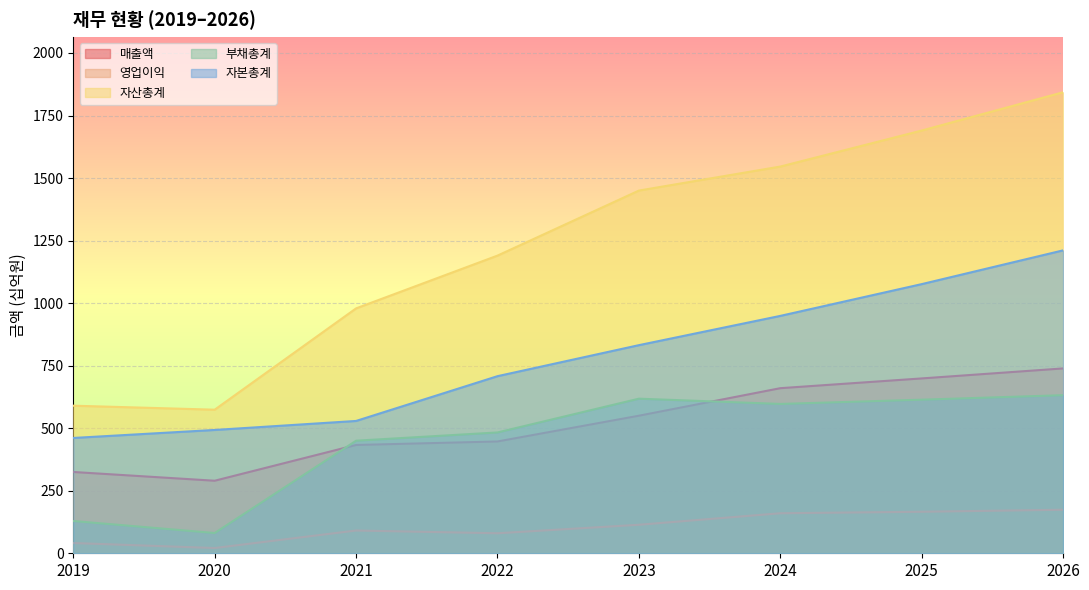

Which series has the largest total across all categories?

자산총계